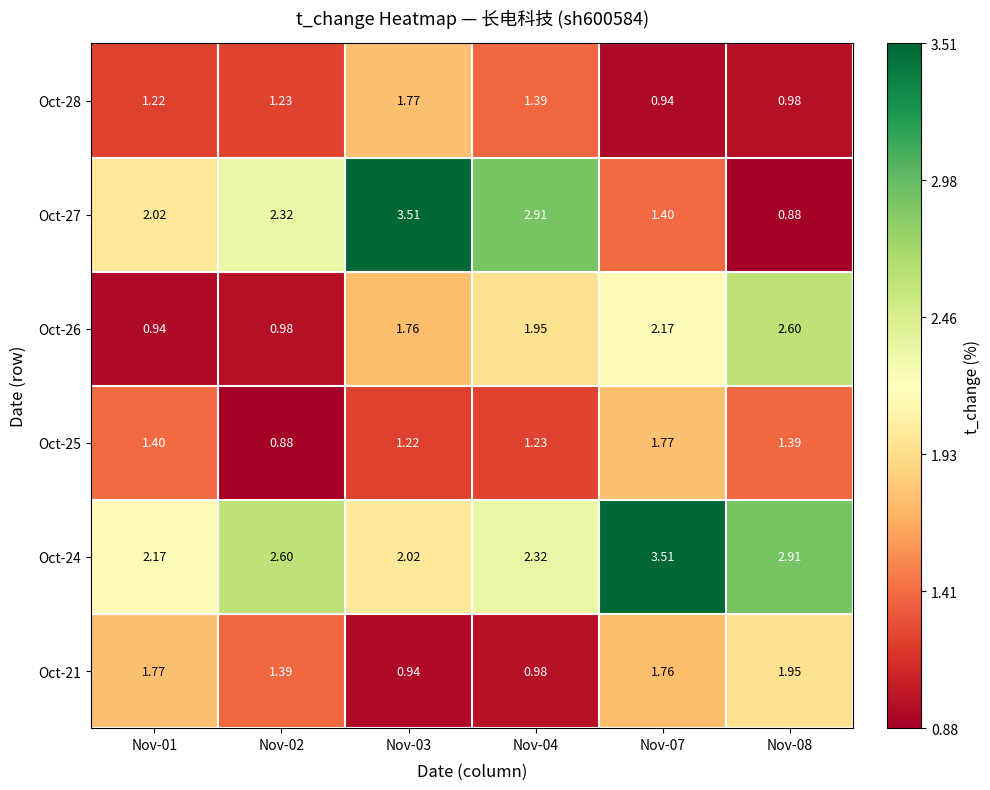

Which series has the widest spread of values?

Oct-27